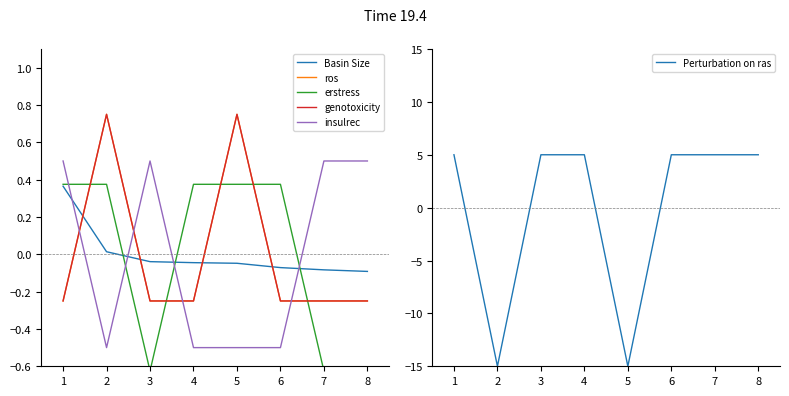

What is the lowest value of the Perturbation on ras series?

-15